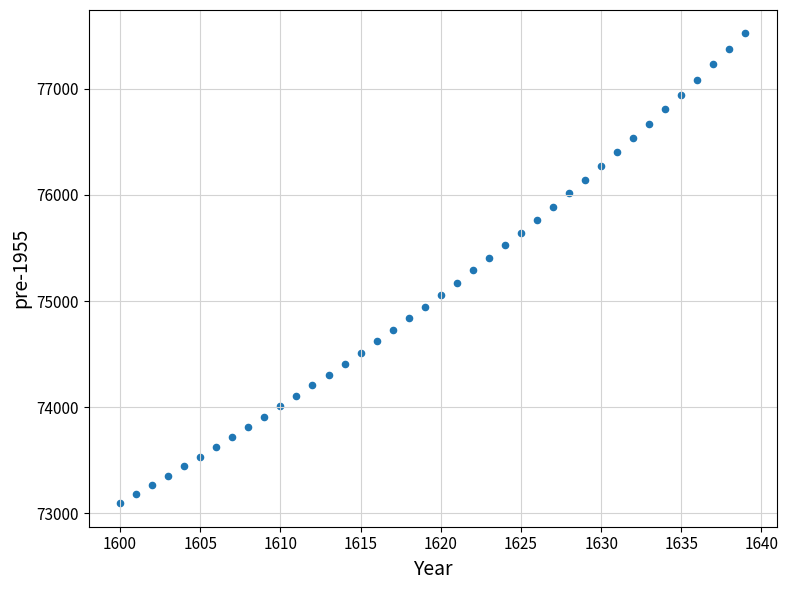

What is the range of X values (max minus min)?

39.0